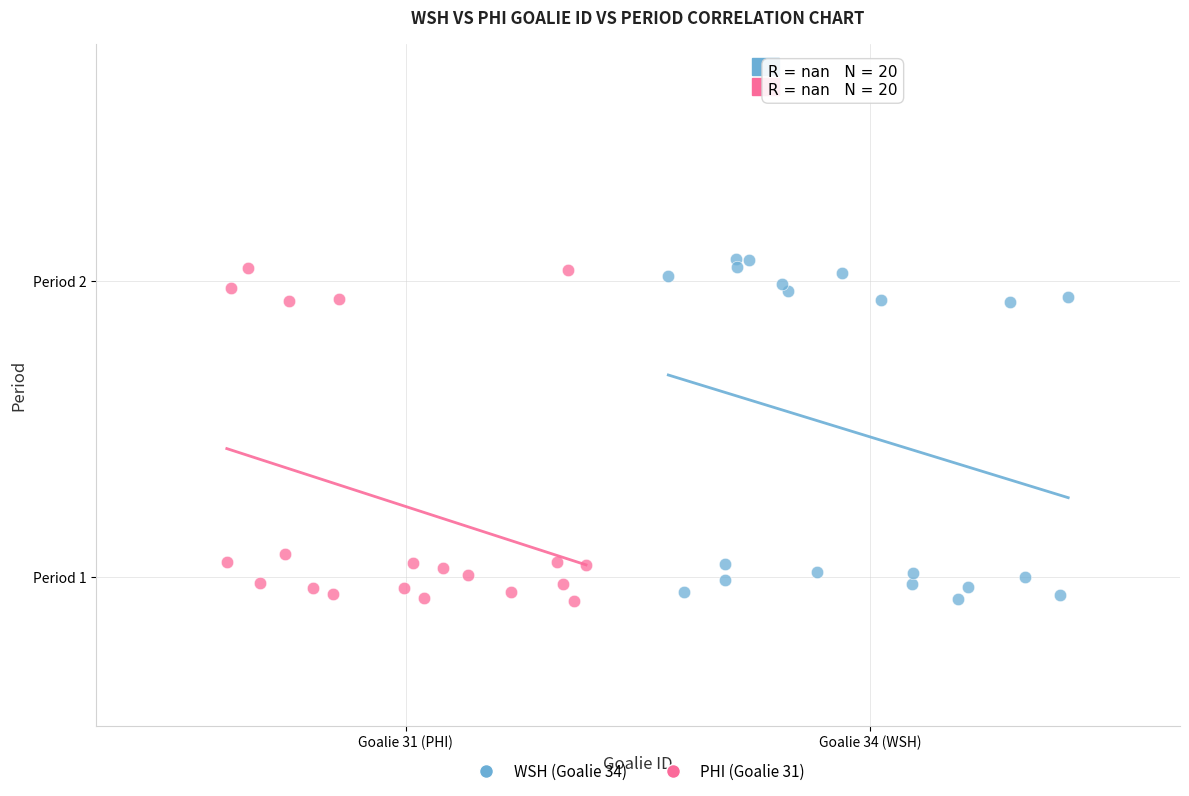

What are all the series names shown in the legend?

WSH (Goalie 34), PHI (Goalie 31)